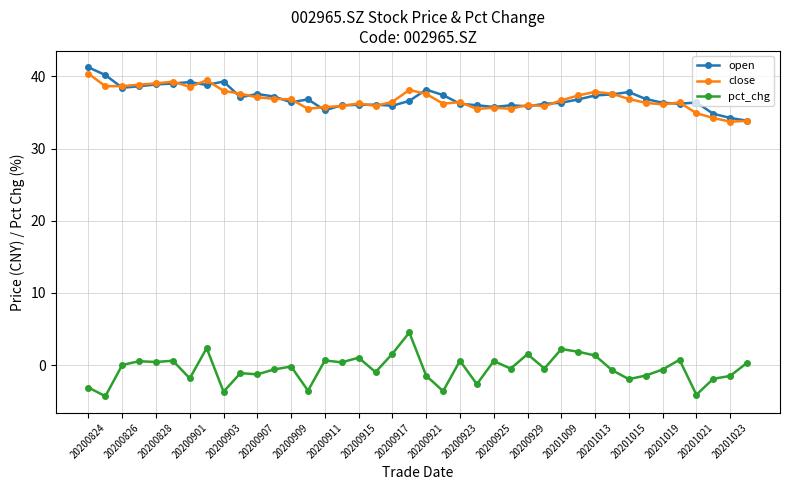

At how many categories does at least one series exceed 6?

40